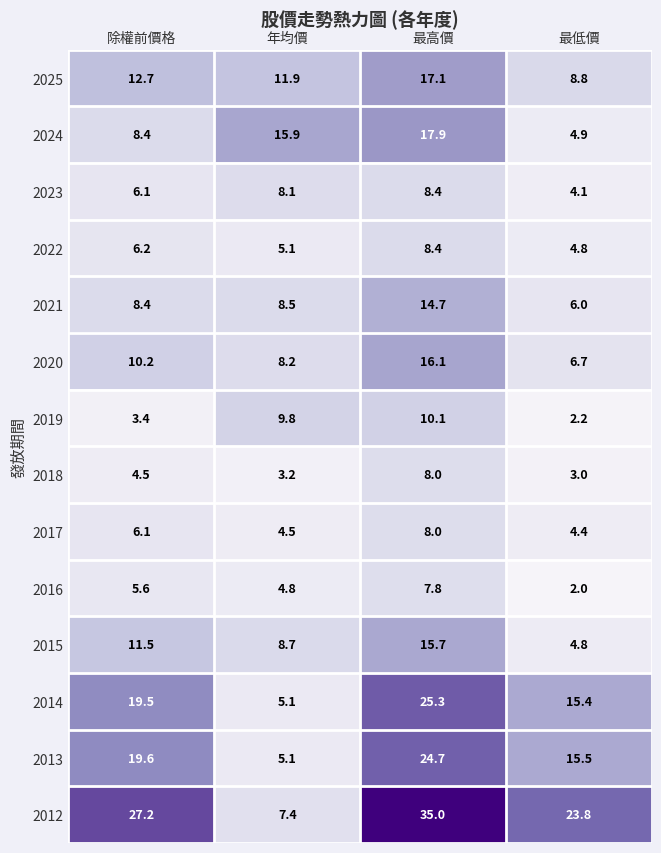

True or false: 2012 has a value of 9.0 at 最高價.

False